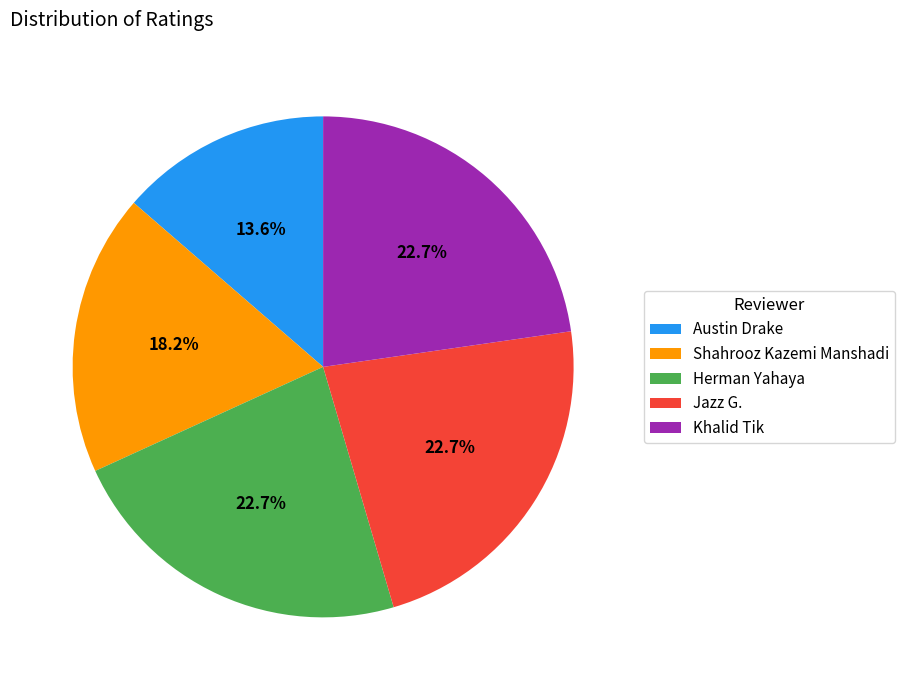

Does Austin Drake account for over 50% of the chart?

No